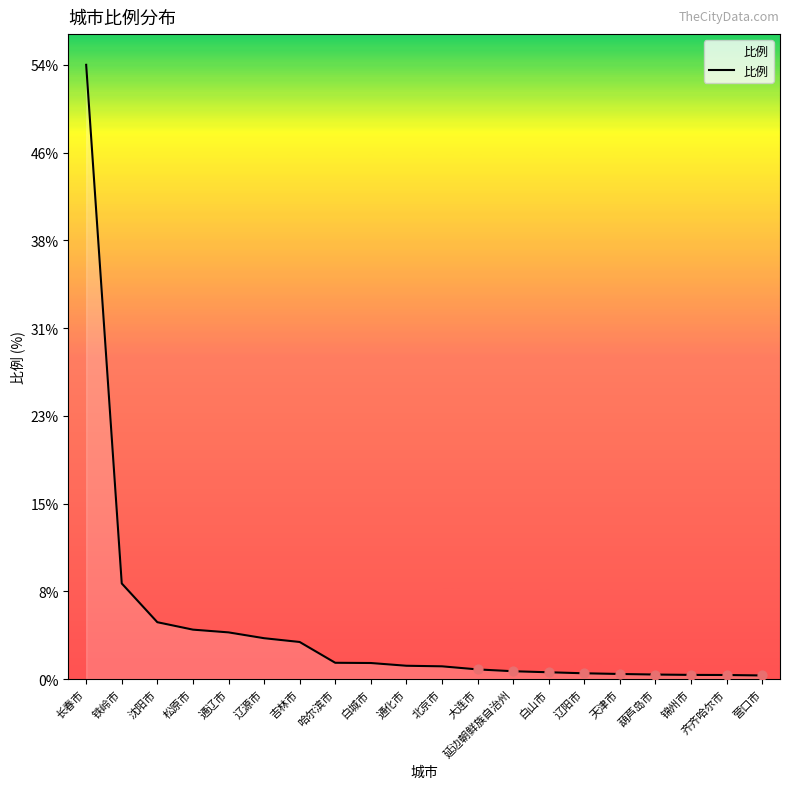

What is the change in value from 辽源市 to 齐齐哈尔市?

-3.2